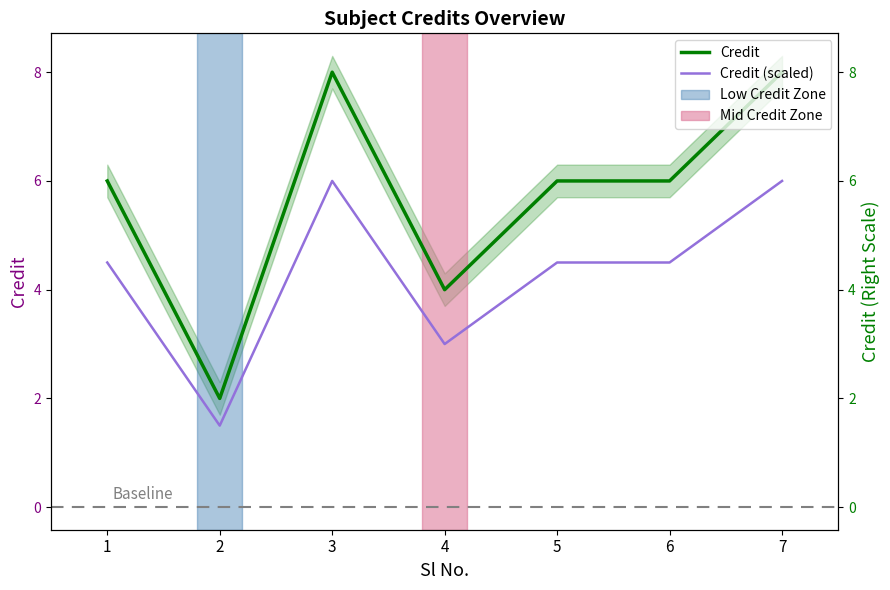

Is this an area chart (filled region under the line)?

No